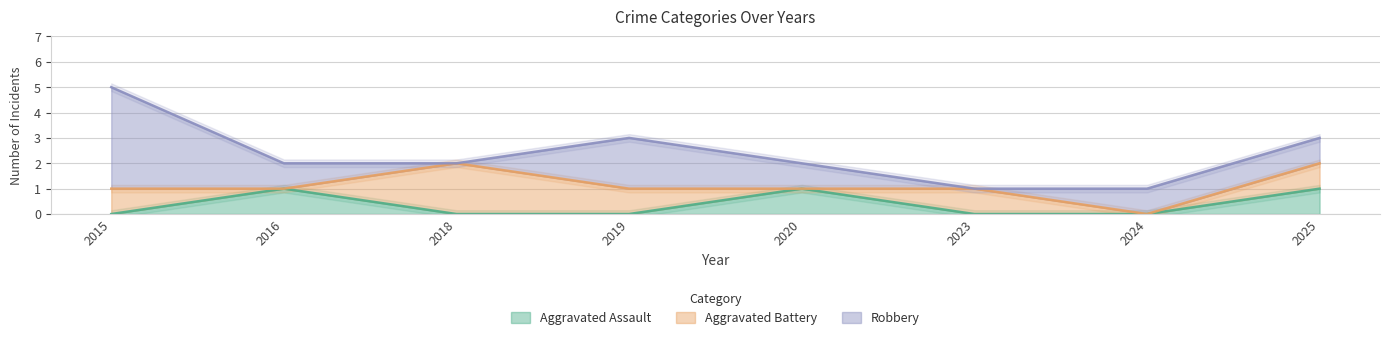

True or false: Robbery and Aggravated Battery intersect in this chart.

True